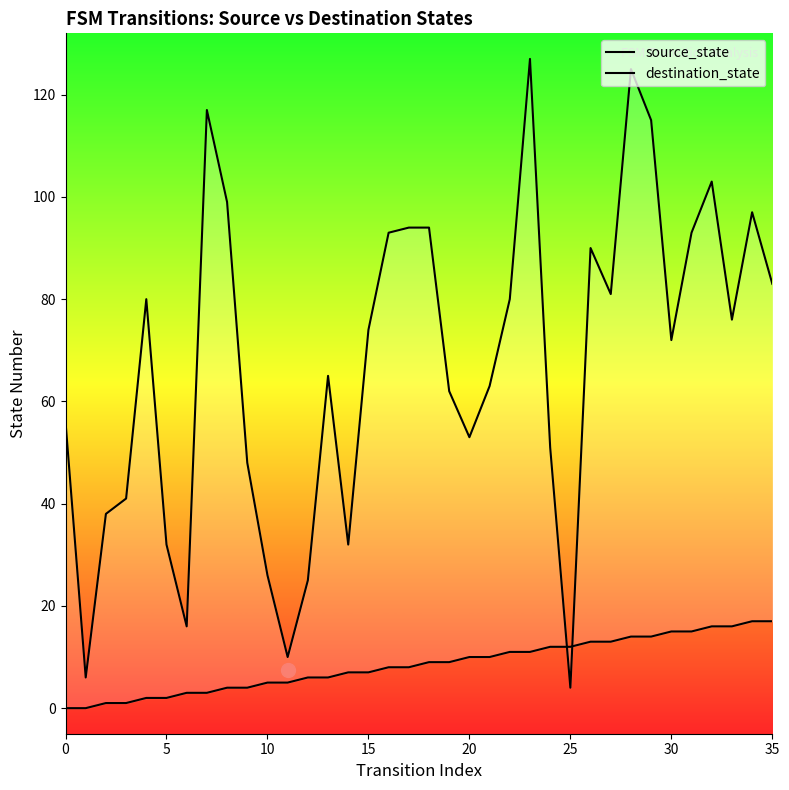

What is the difference between the maximum and minimum values in the source_state series?

17